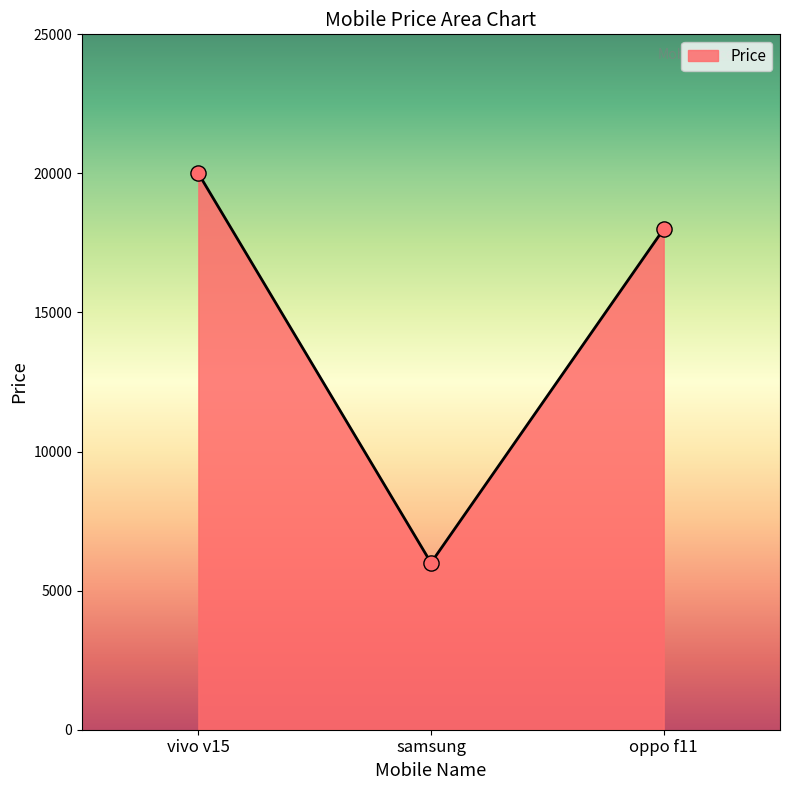

Approximately how many times larger is the value at oppo f11 compared to samsung?

3.0